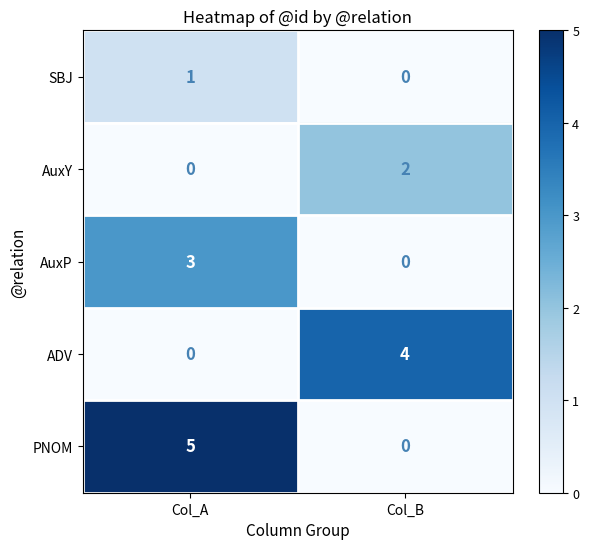

What is the difference between the highest and lowest values at Col_A?

5